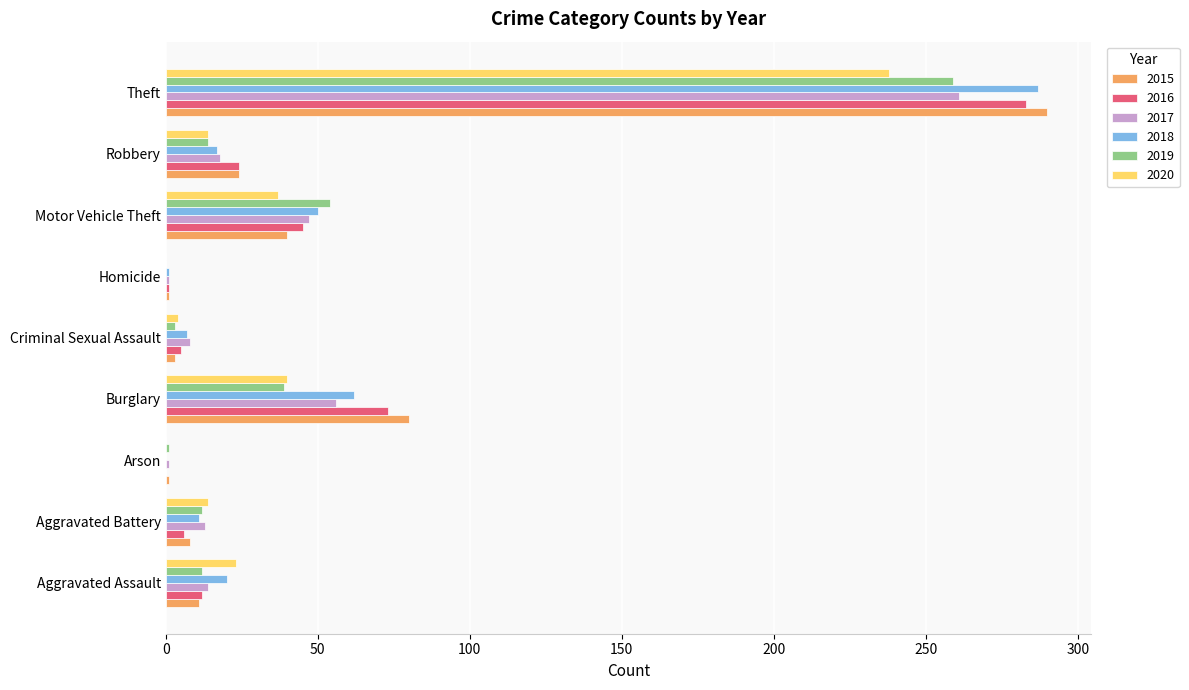

What is the difference between the 2016 values at Aggravated Battery and Arson?

6